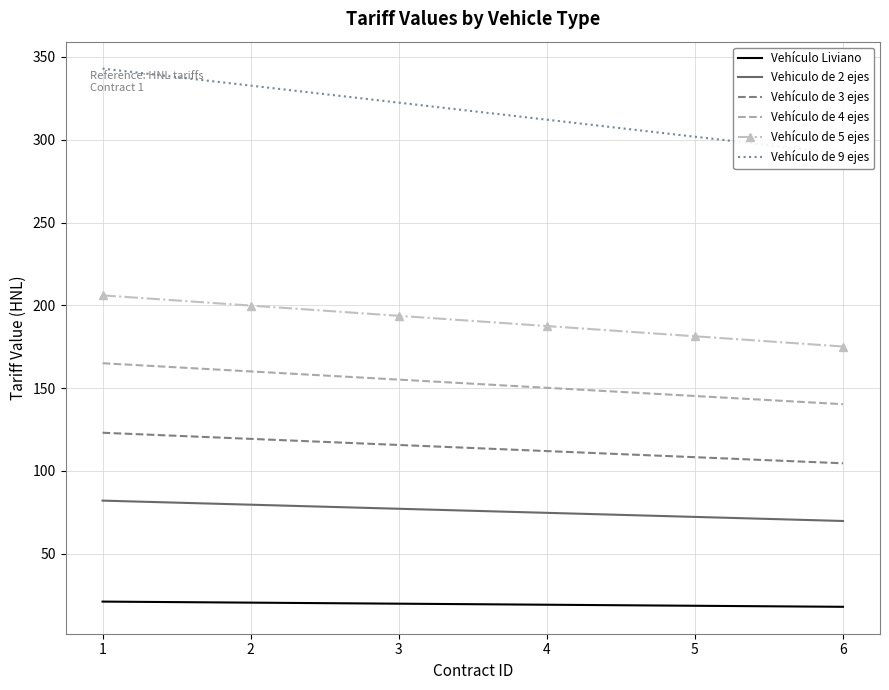

Is the value of Vehículo de 4 ejes at 1 greater than the value of Vehículo Liviano at 3?

Yes